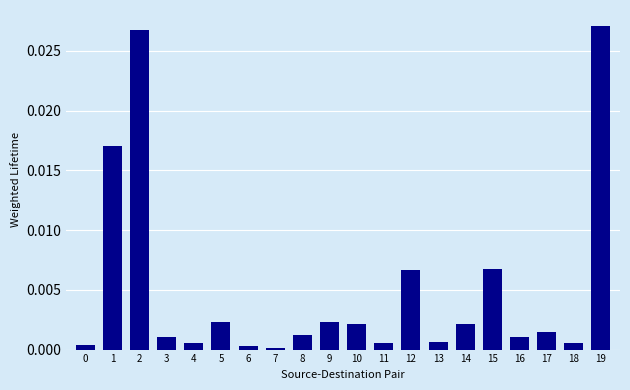

Is it true that the value at 7 is 0.0?

True